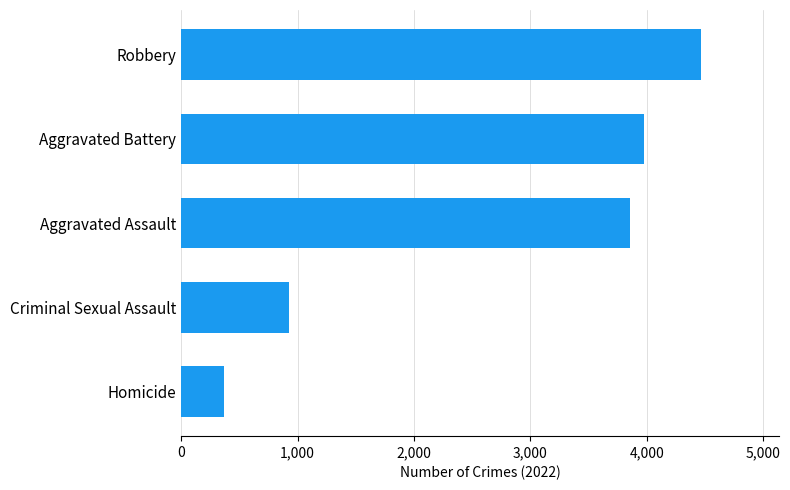

Count the number of data series in this chart.

1